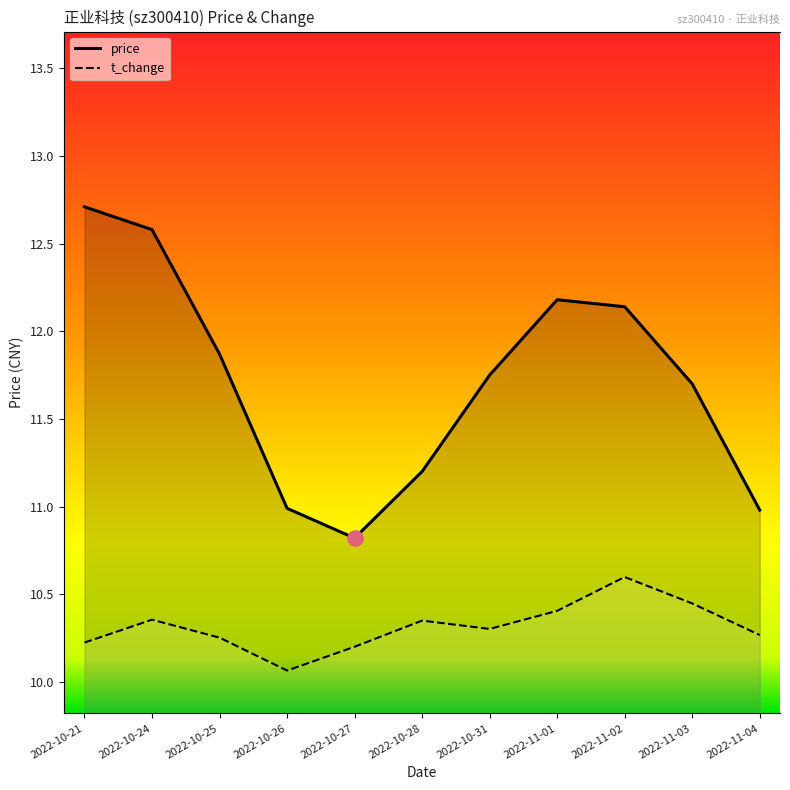

At how many categories does at least one series exceed 8?

11